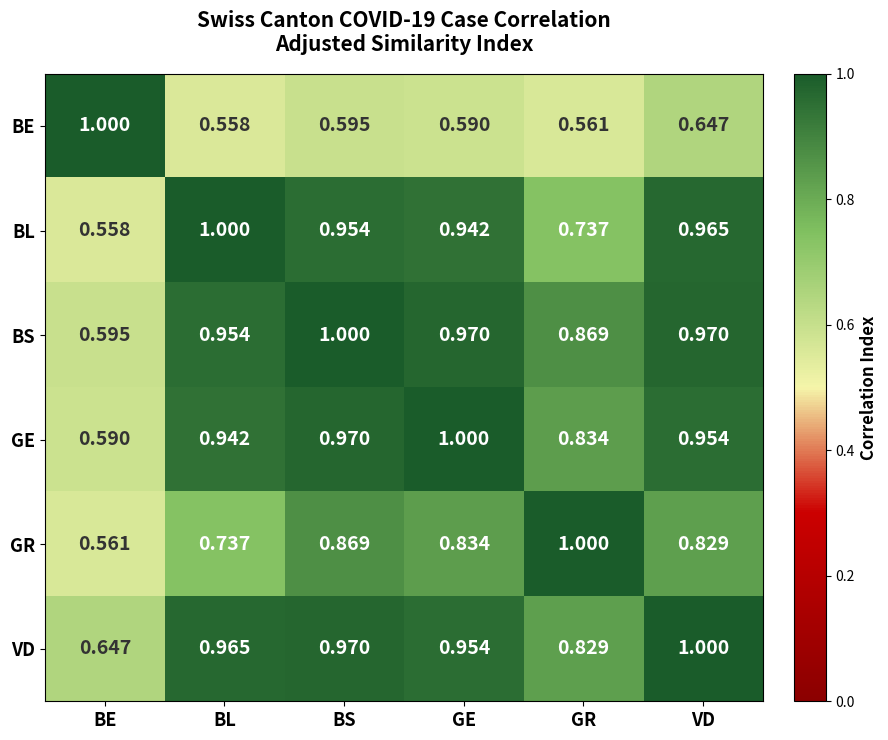

At how many categories does at least one series exceed 0?

6